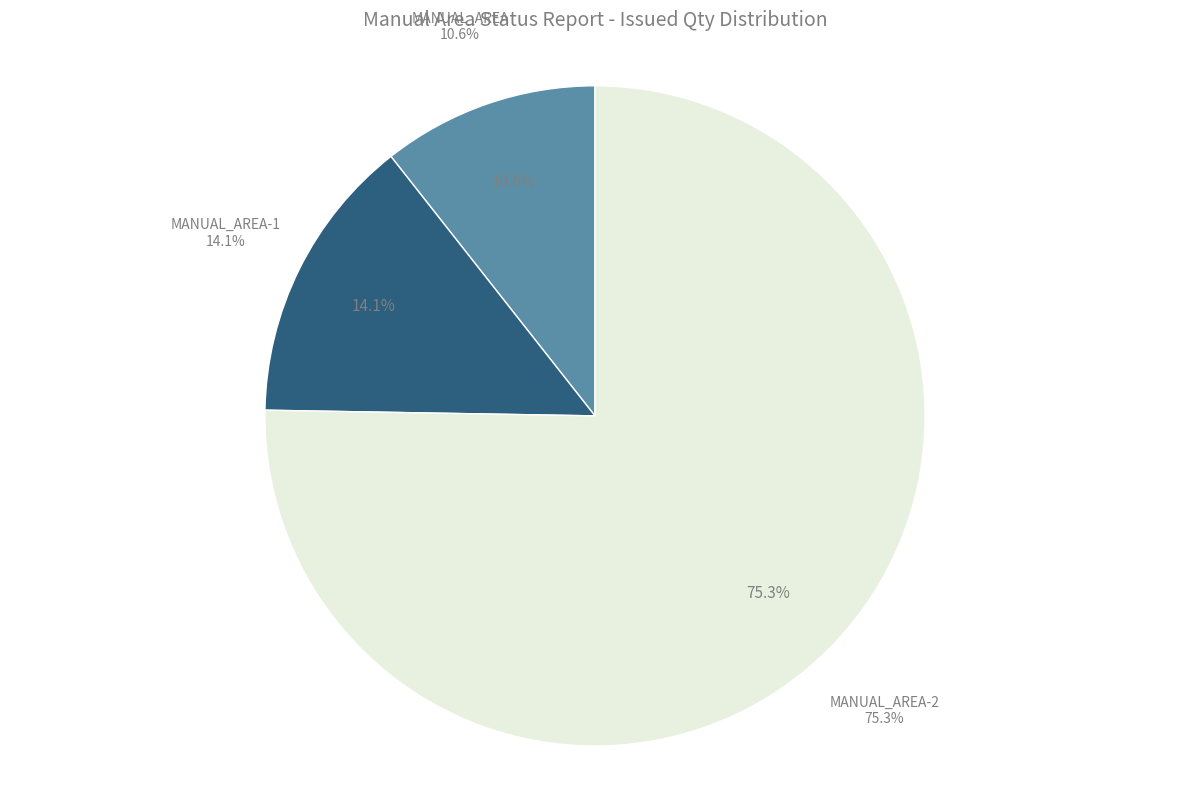

To the nearest percent, what percentage of the pie is MANUAL_AREA?

14%